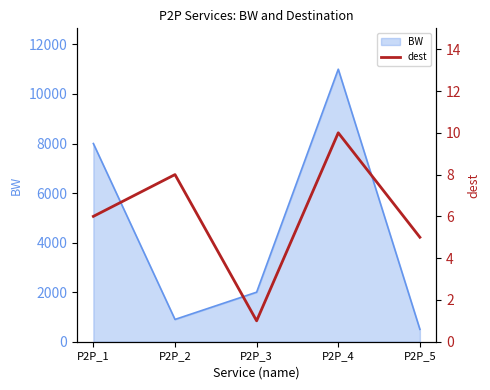

What is the value of the 5th point from the left?

5